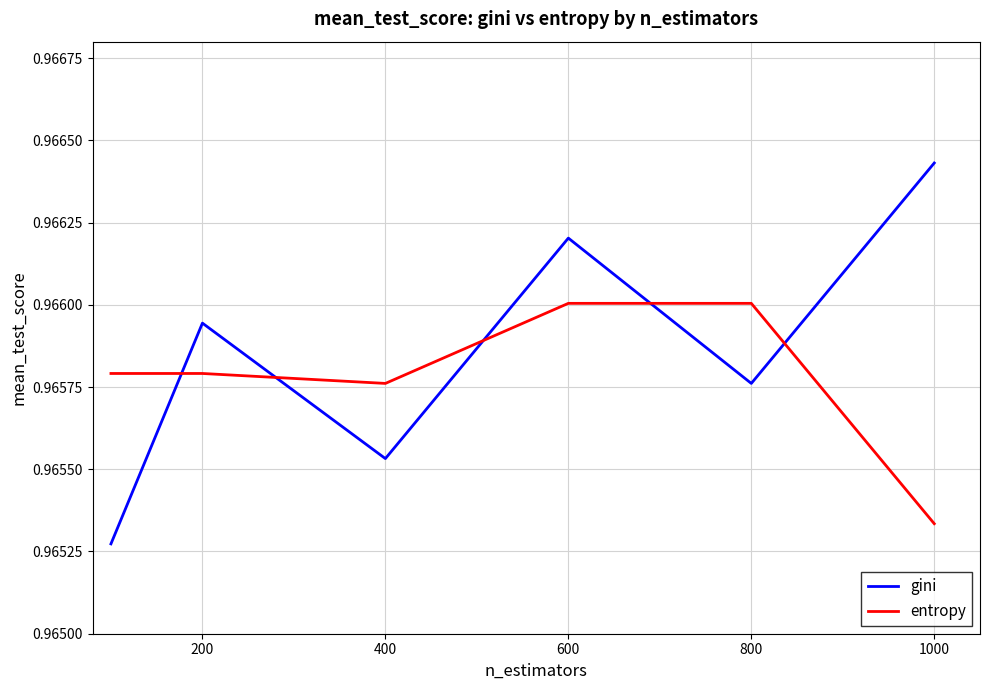

What is the sum of all entropy values?

5.8